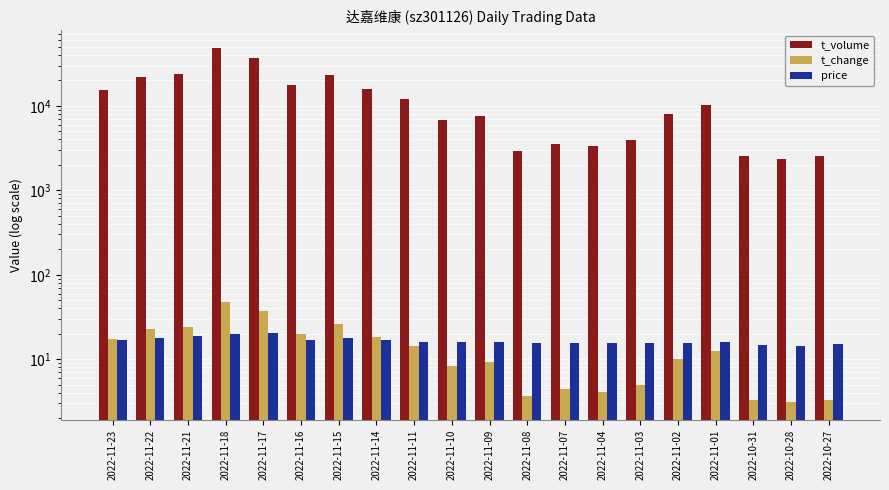

What is the sum of the price values at 2022-11-23 and 2022-11-10?

32.9